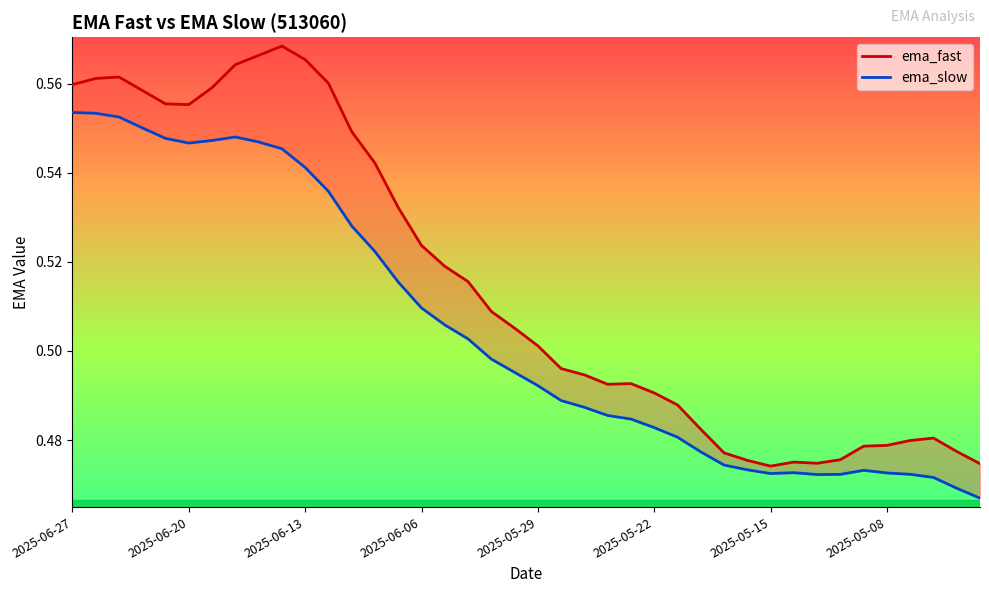

What is the average value of the ema_slow series?

0.5